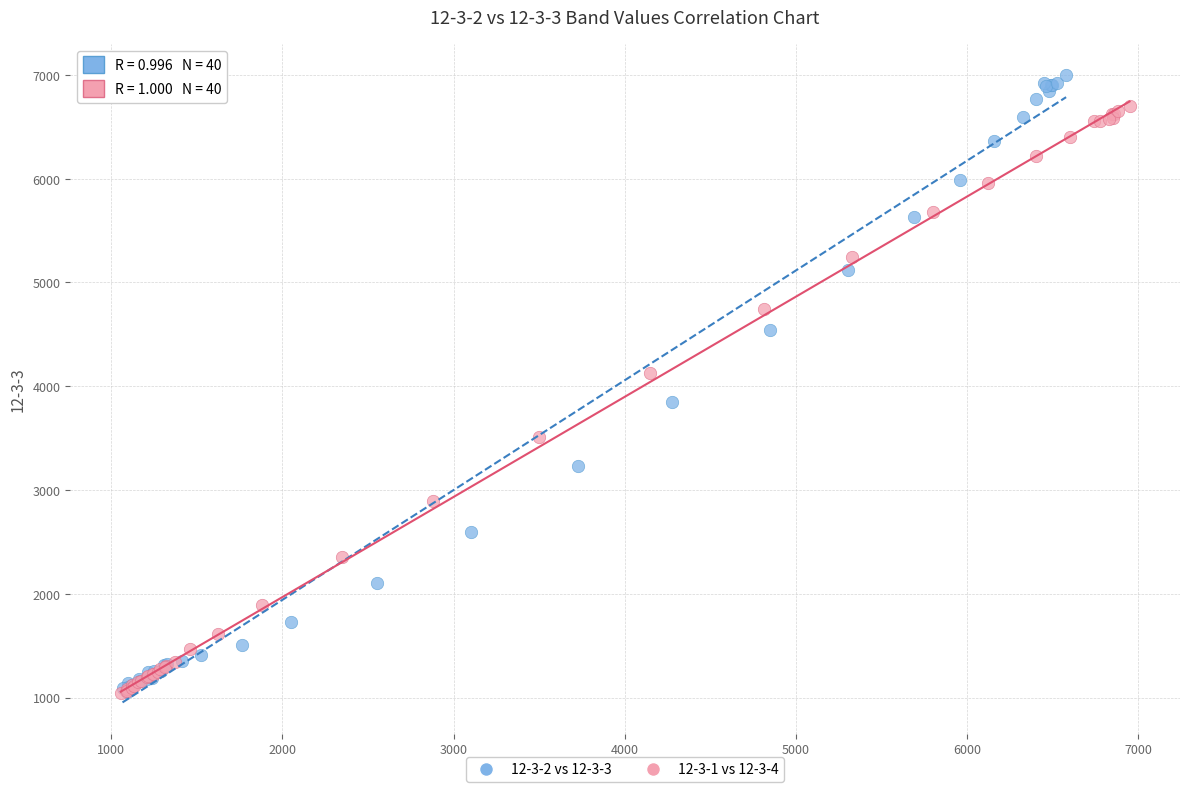

Which series has the largest Y range (max minus min)?

12-3-2 vs 12-3-3